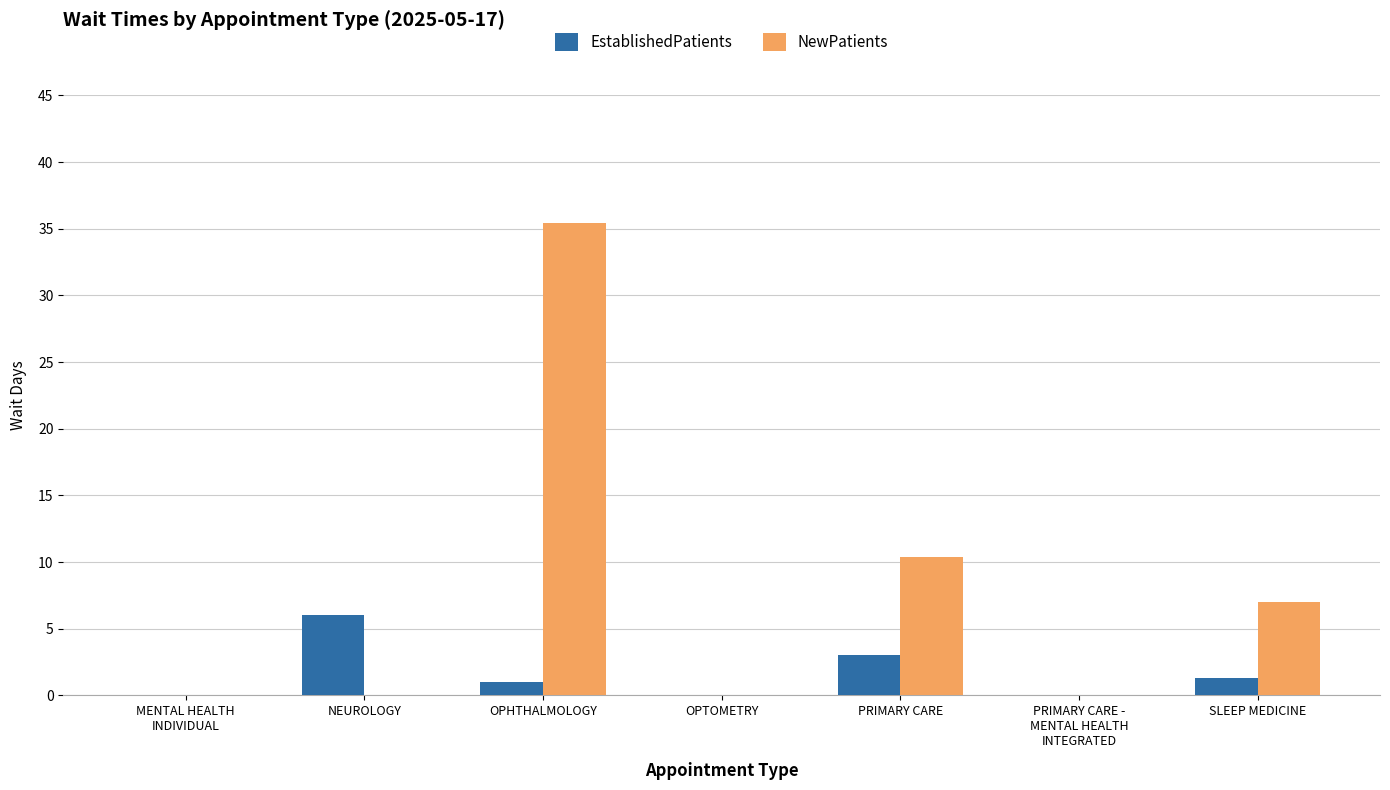

The value of EstablishedPatients at NEUROLOGY is 6.0. True or false?

True